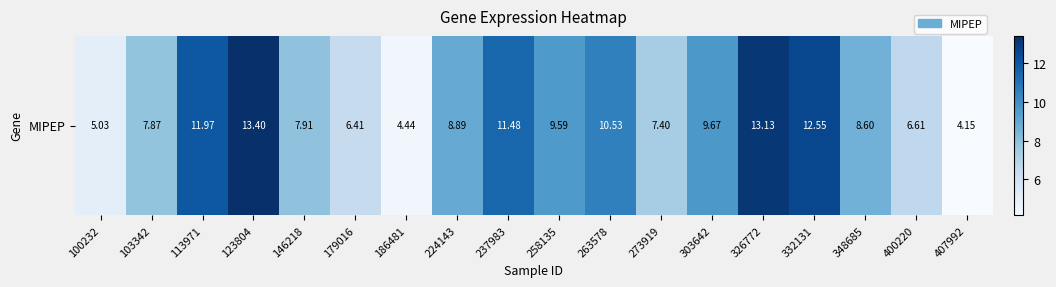

What is the maximum value shown in the chart?

13.4